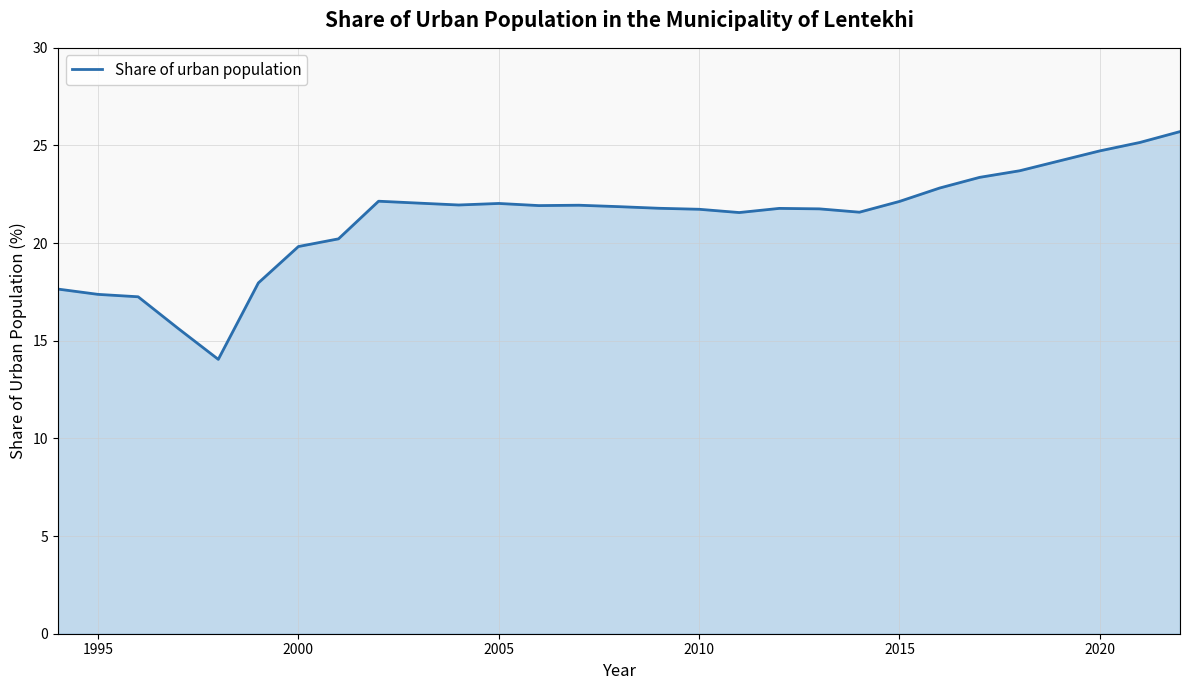

What is the difference between the maximum and minimum values?

11.7